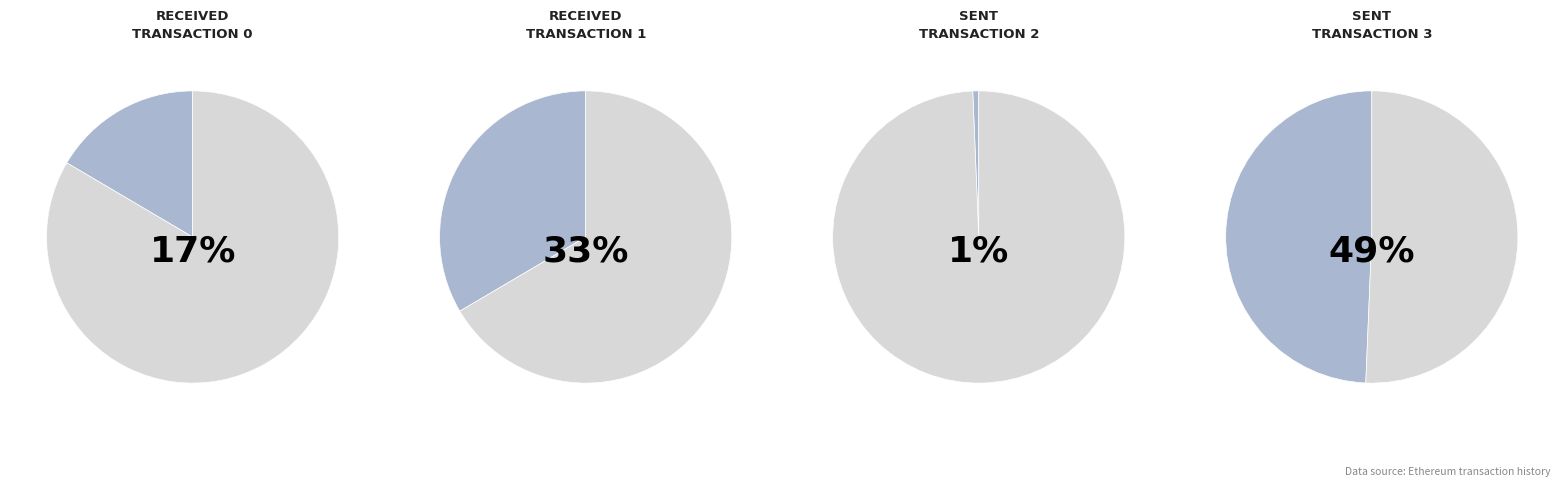

What is the total percentage of received and sent?

100.0%